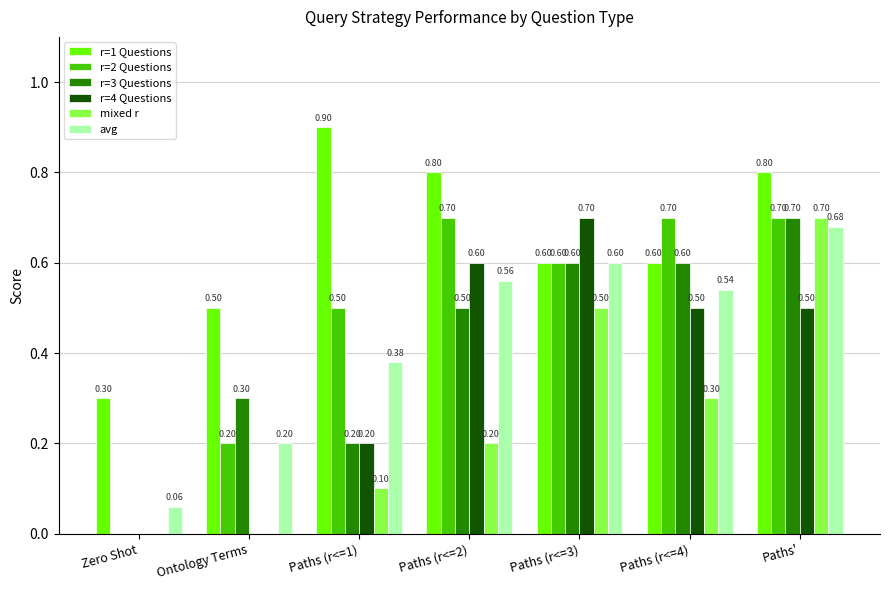

What are all the series names shown in the legend?

r=1 Questions, r=2 Questions, r=3 Questions, r=4 Questions, mixed r, avg